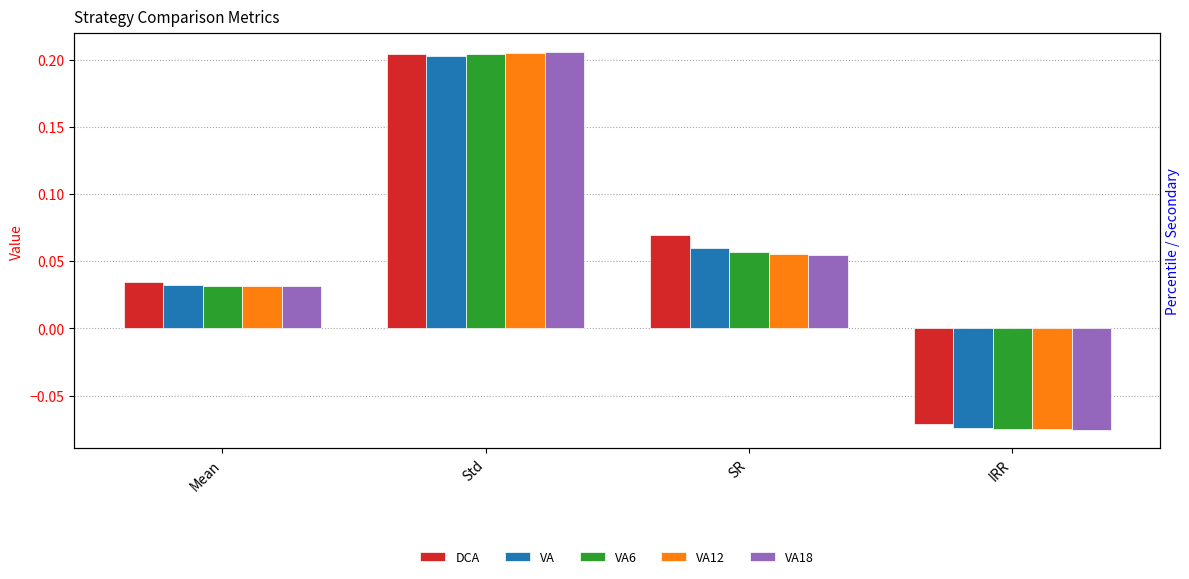

Reading right to left, list all the values displayed in this chart.

DCA: -0.1	0.1	0.2	0.0
VA: -0.1	0.1	0.2	0.0
VA6: -0.1	0.1	0.2	0.0
VA12: -0.1	0.1	0.2	0.0
VA18: -0.1	0.1	0.2	0.0